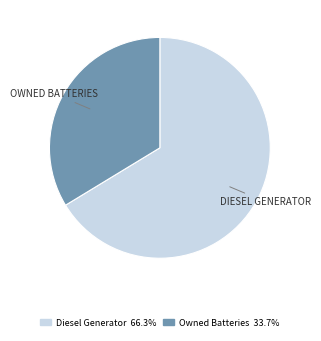

Is there any slice that represents more than half of the pie?

Yes